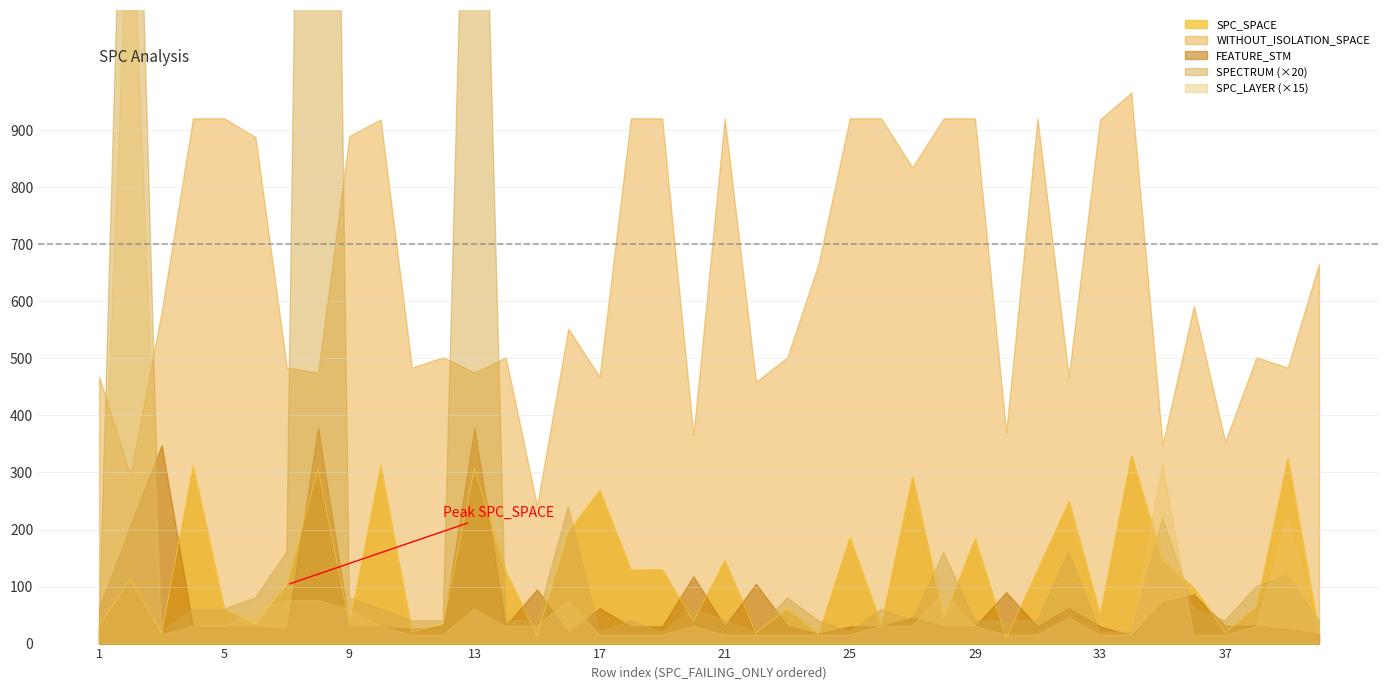

Where is SPC_SPACE nearest to the value 170?

29